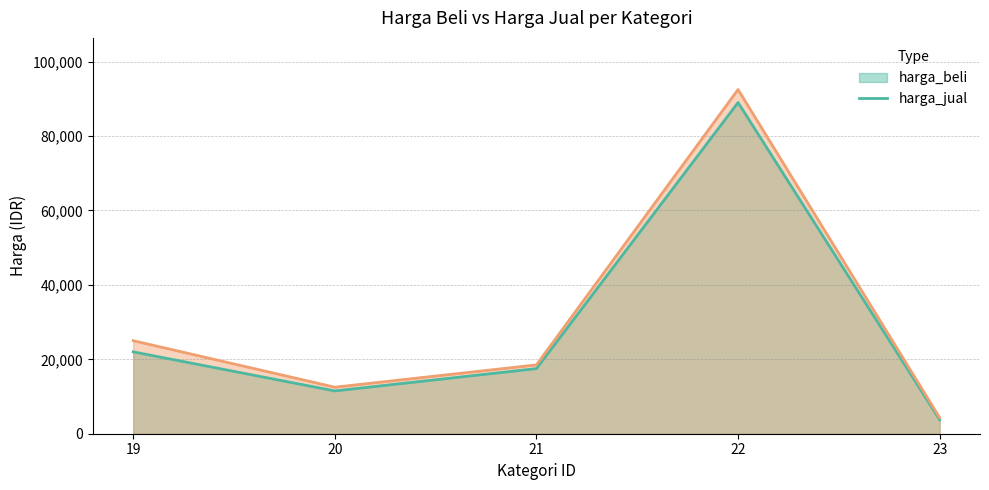

At which category does harga_jual reach its first local valley?

20